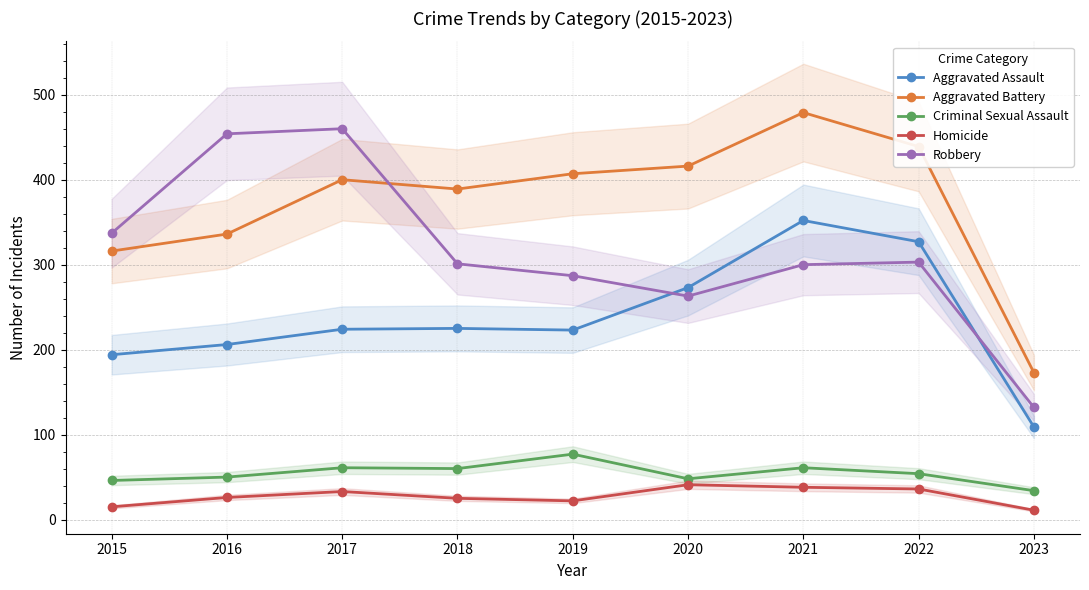

True or false: Aggravated Assault and Homicide intersect in this chart.

False